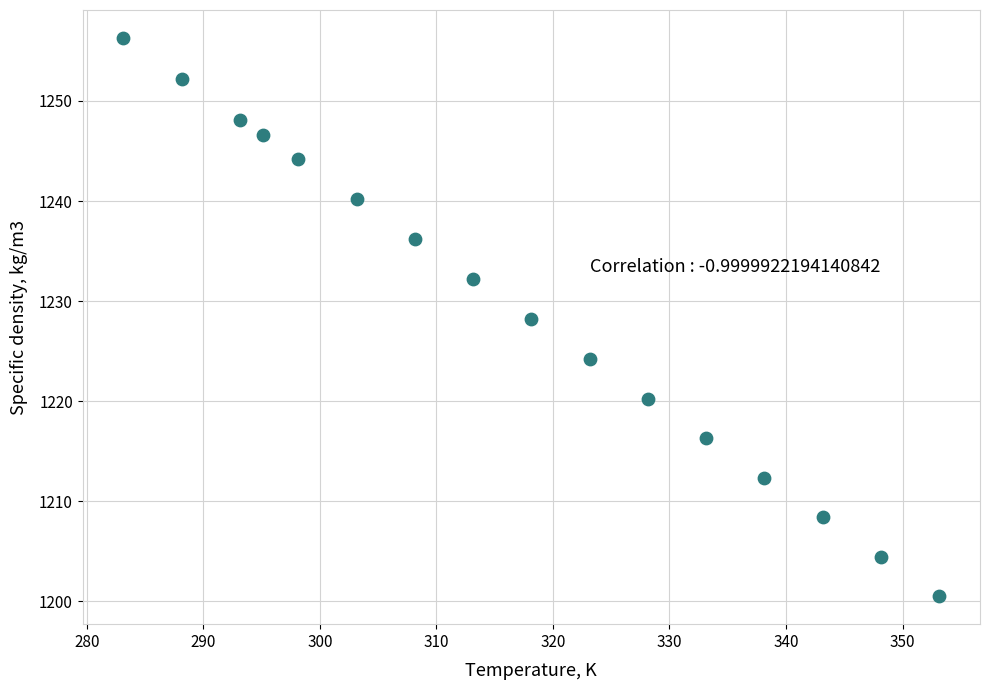

What is the range of Y values (max minus min)?

55.8